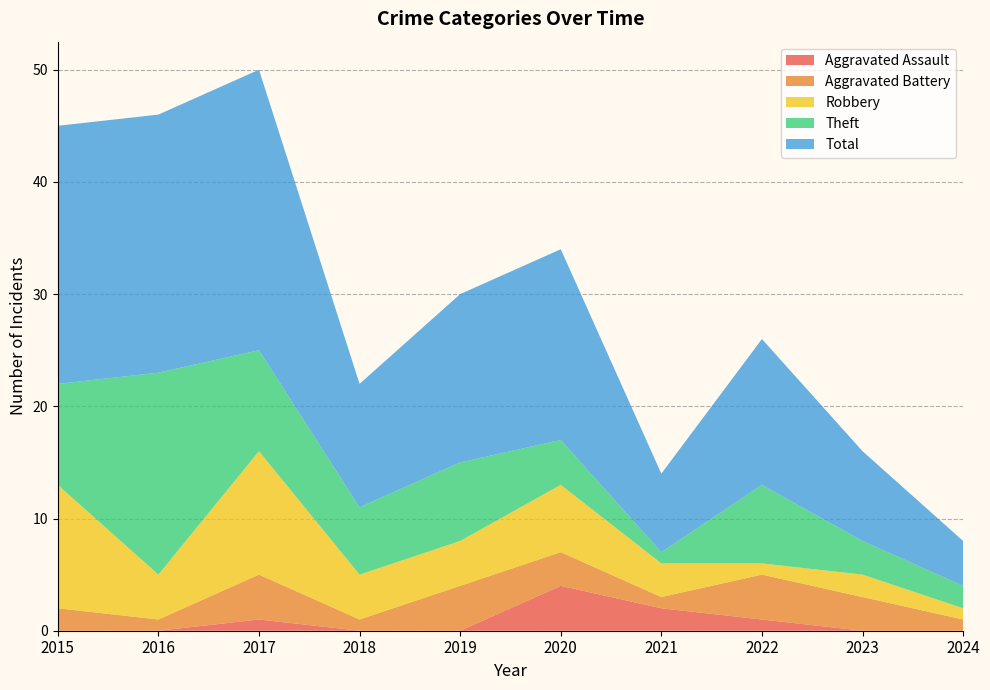

Reading left to right, list all the values displayed in this chart.

Aggravated Assault: 2015=0	2016=0	2017=1	2018=0	2019=0	2020=4	2021=2	2022=1	2023=0	2024=0
Aggravated Battery: 2015=2	2016=1	2017=4	2018=1	2019=4	2020=3	2021=1	2022=4	2023=3	2024=1
Robbery: 2015=11	2016=4	2017=11	2018=4	2019=4	2020=6	2021=3	2022=1	2023=2	2024=1
Theft: 2015=9	2016=18	2017=9	2018=6	2019=7	2020=4	2021=1	2022=7	2023=3	2024=2
Total: 2015=23	2016=23	2017=25	2018=11	2019=15	2020=17	2021=7	2022=13	2023=8	2024=4